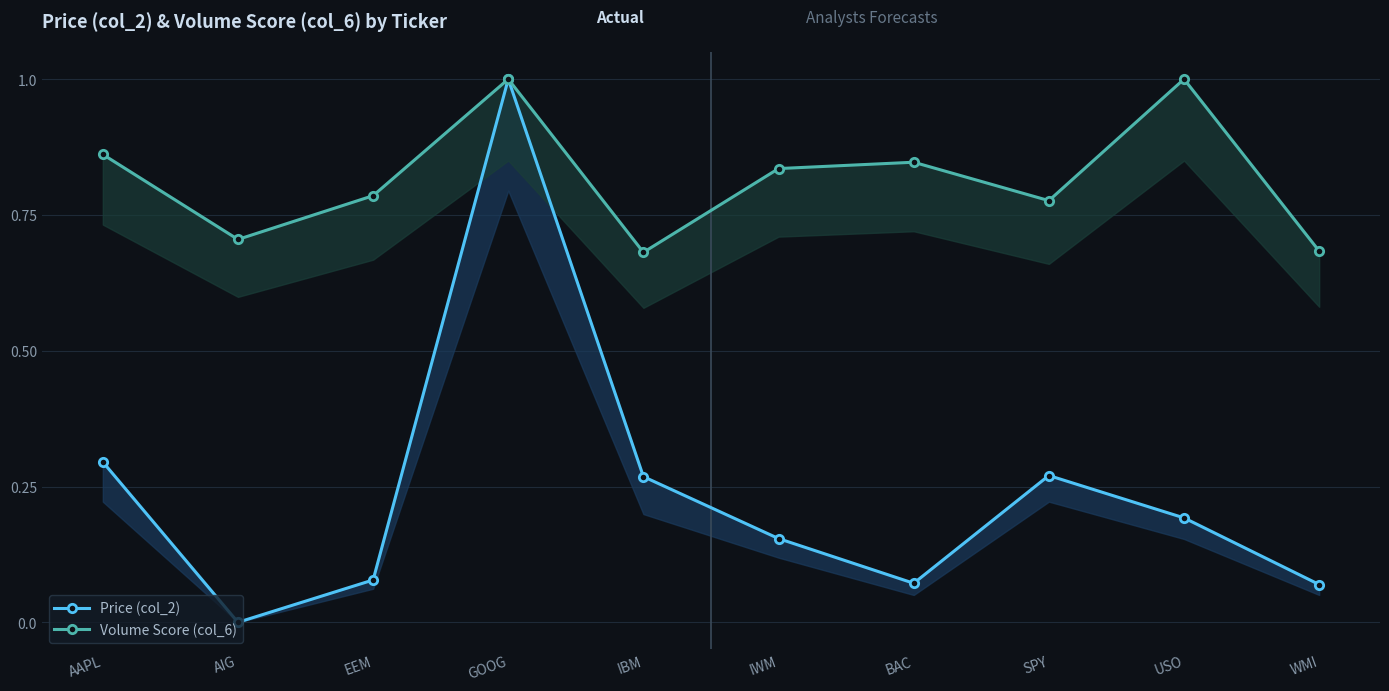

Reading right to left, list all the values displayed in this chart.

Price (col_2): WMI=0.1	USO=0.2	SPY=0.3	BAC=0.1	IWM=0.2	IBM=0.3	GOOG=1.0	EEM=0.1	AIG=0.0	AAPL=0.3
Volume Score (col_6): WMI=0.7	USO=1.0	SPY=0.8	BAC=0.8	IWM=0.8	IBM=0.7	GOOG=1.0	EEM=0.8	AIG=0.7	AAPL=0.9